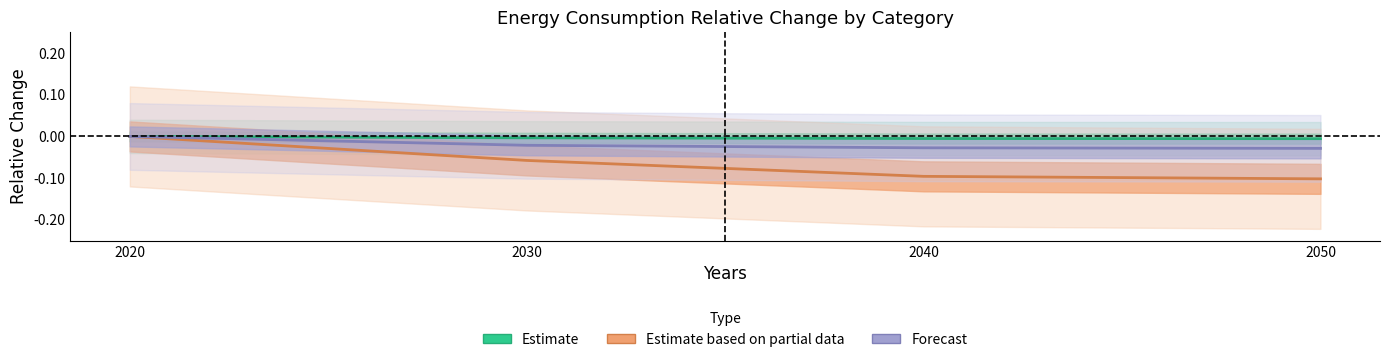

Which series has the largest total across all categories?

Freight_Energy